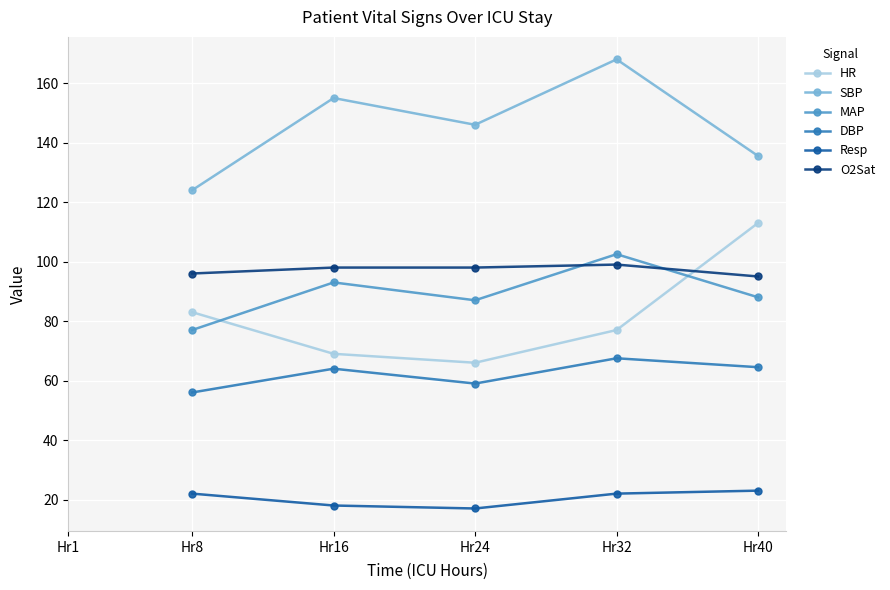

True or false: SBP and O2Sat cross at least once.

False